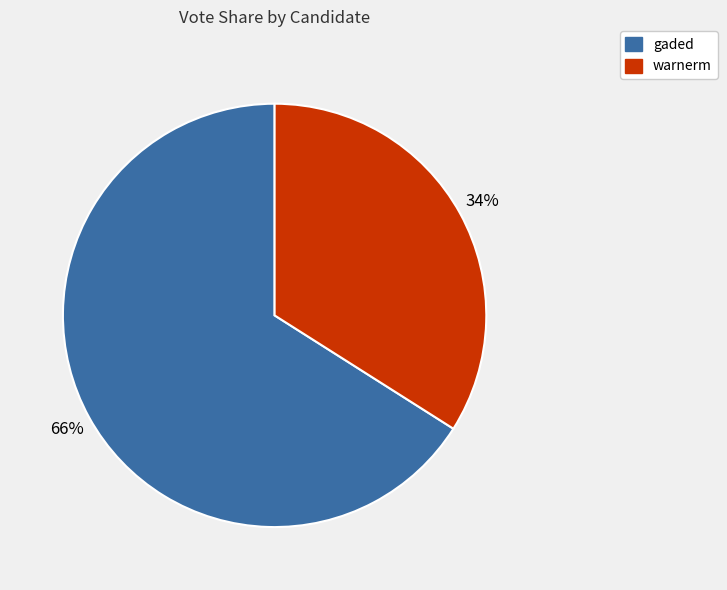

Between warnerm and gaded, which is larger?

gaded